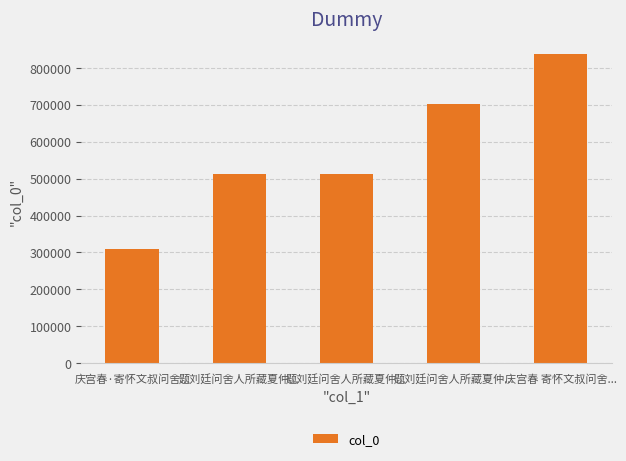

Are the bars horizontal?

No